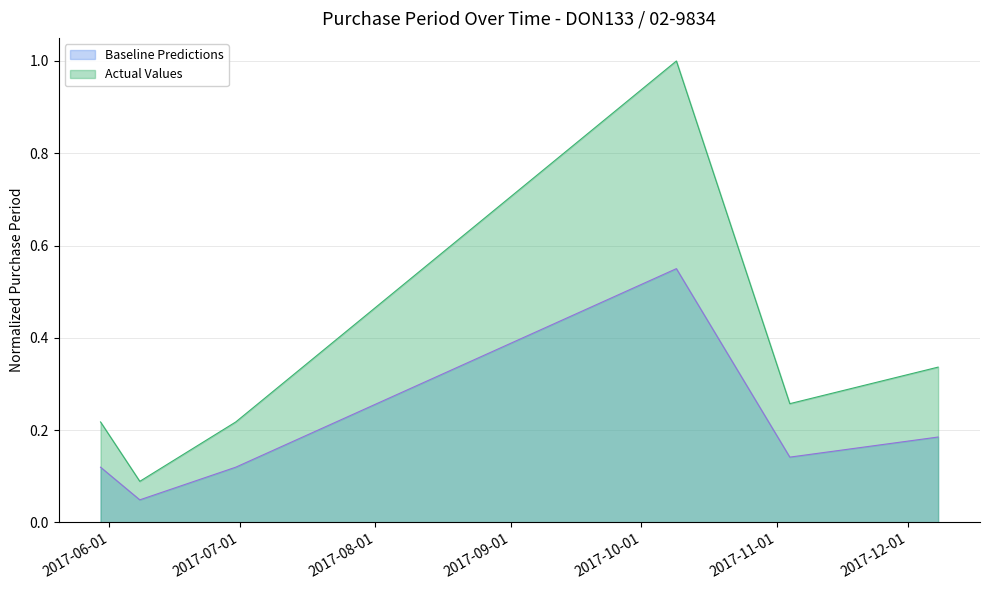

What is the difference between the values at 2017-05-30 and 2017-06-08?

0.1